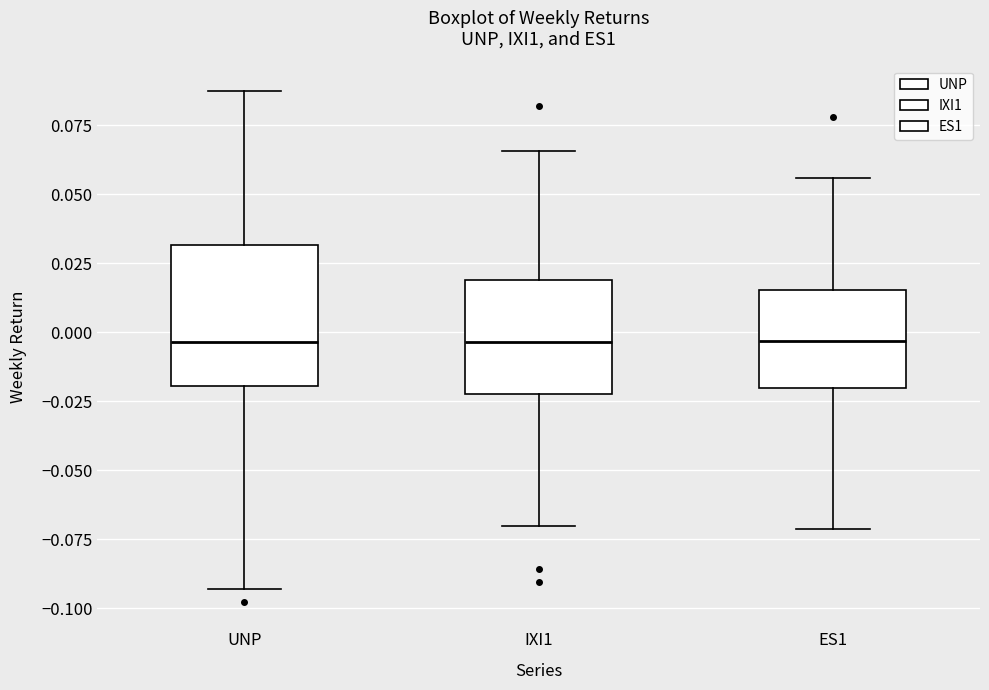

Which box is the tallest, from its lower edge to its upper edge?

UNP